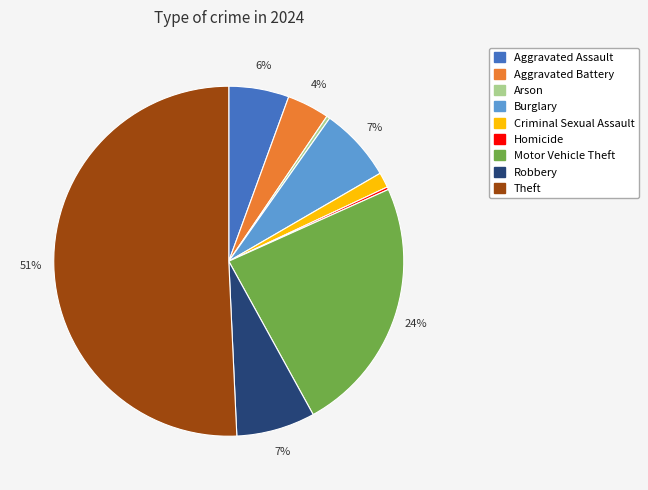

Is it true that Aggravated Battery is 11% of the pie?

False